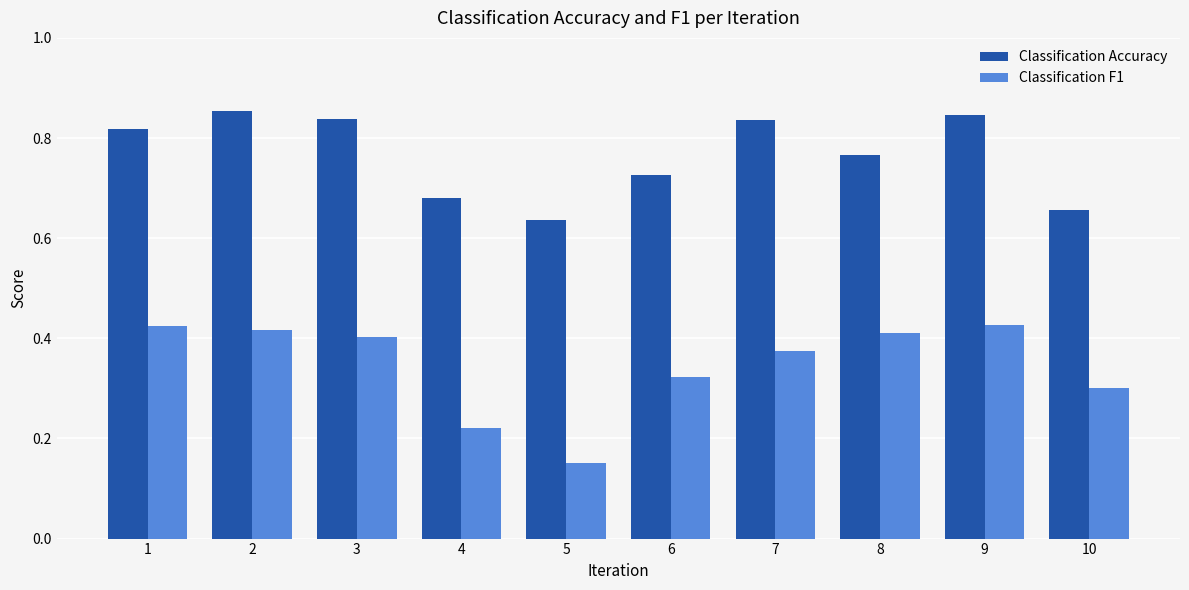

Which series has the largest range (max minus min)?

Classification F1